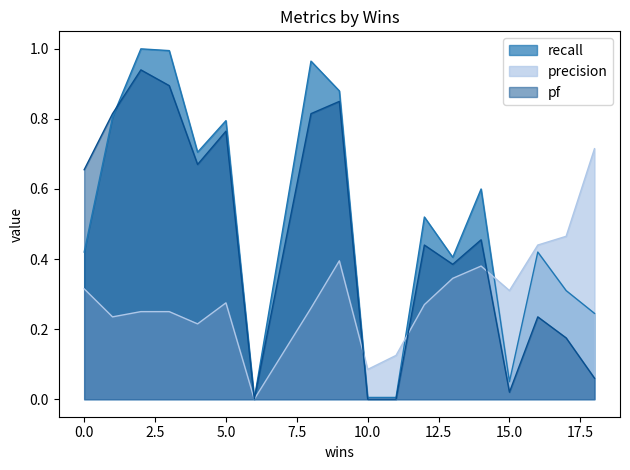

How many distinct data groups are displayed?

3